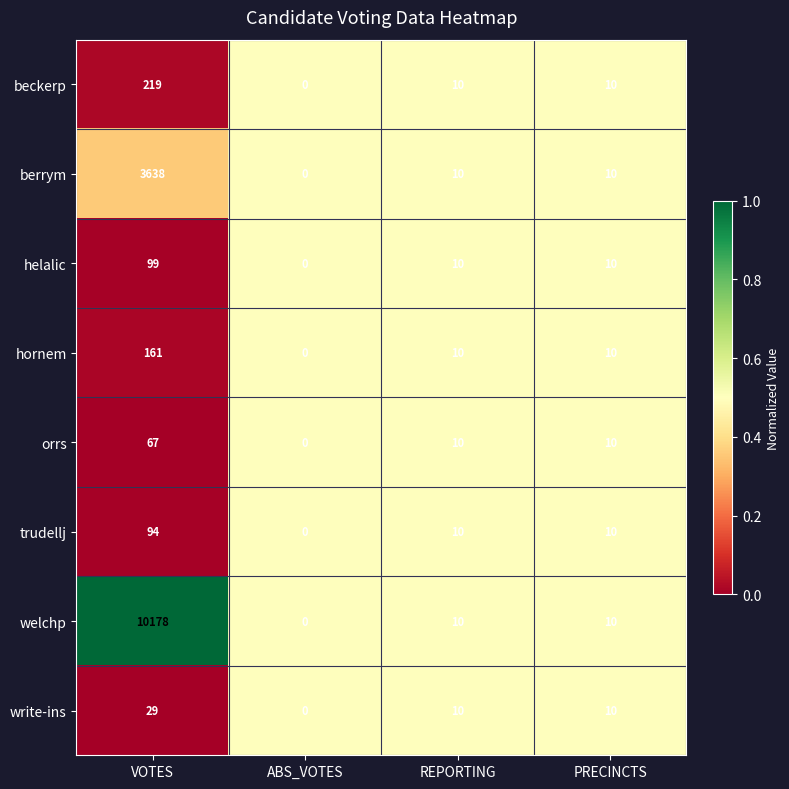

What is the highest value of the welchp series?

10178